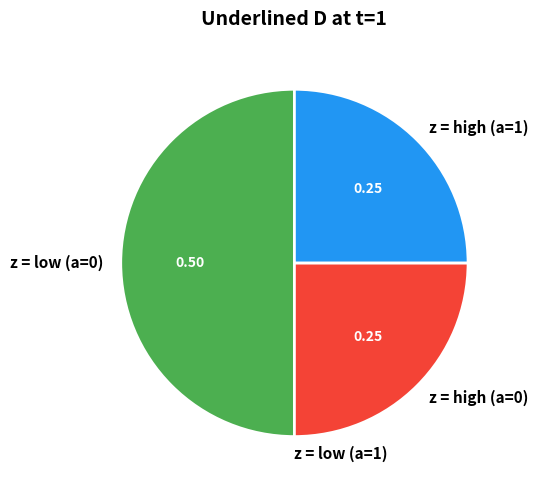

Is the sum of z = low (a=0) and z = high (a=1) greater than half?

Yes